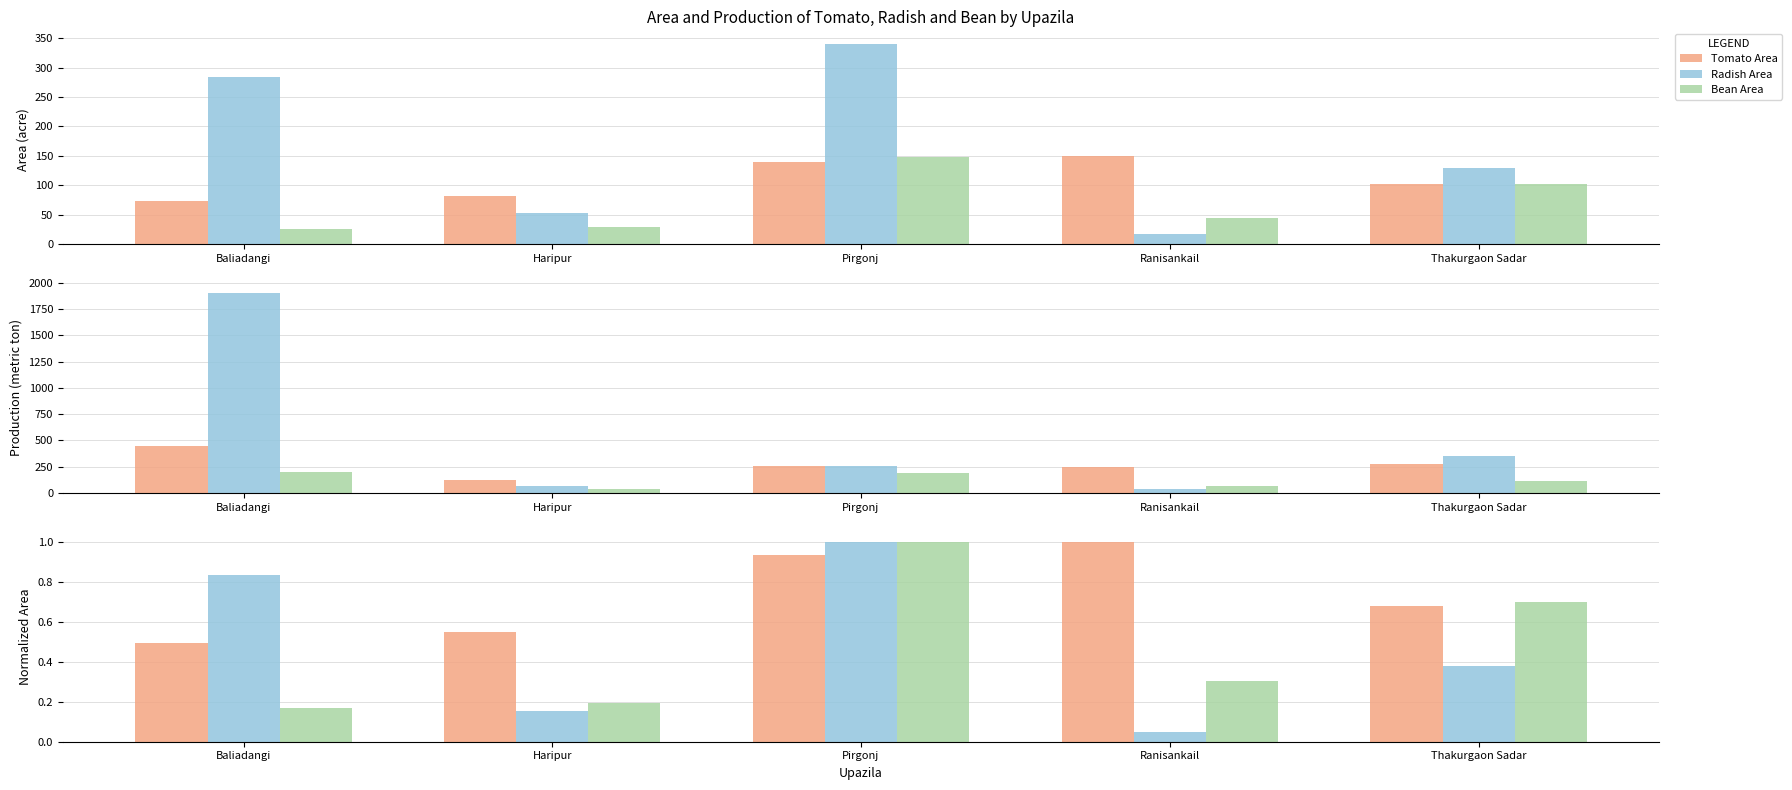

Which series has the largest range (max minus min)?

Radish Production